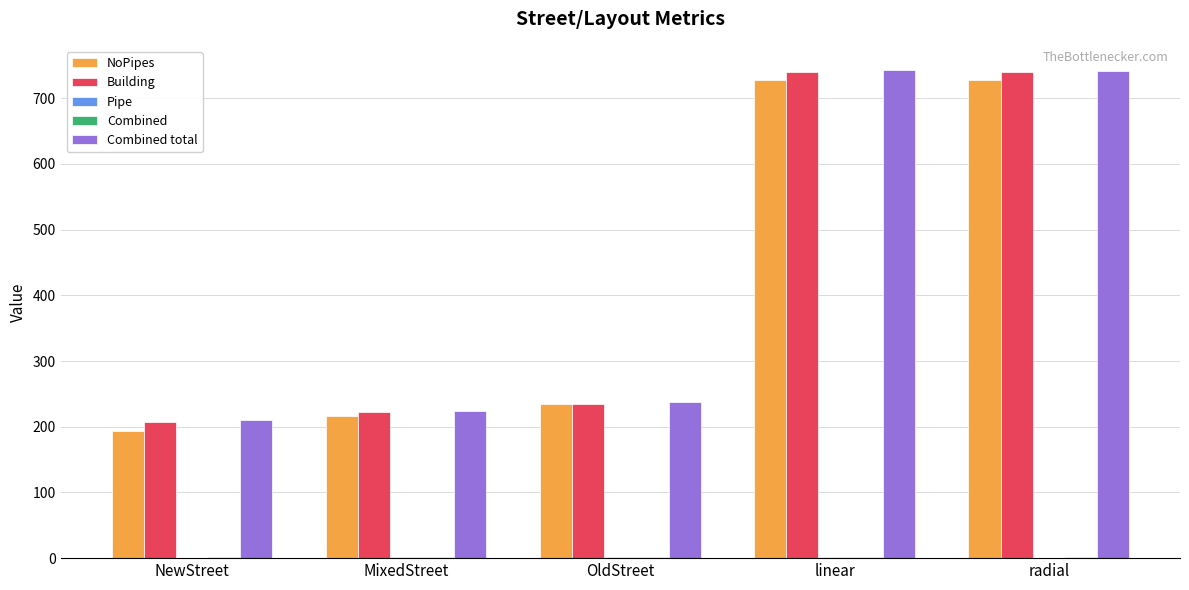

What is the maximum value shown in the chart?

742.7